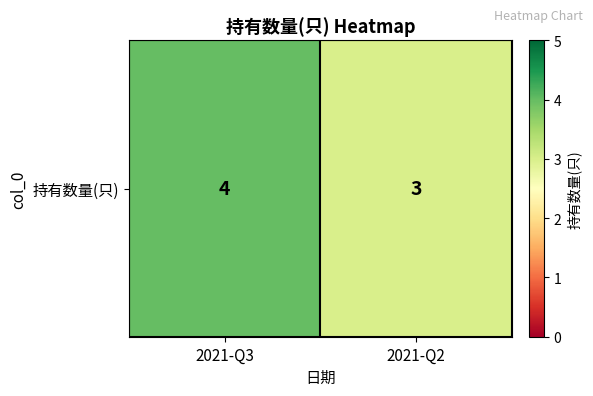

Count the values in the range 3 to 4.

2